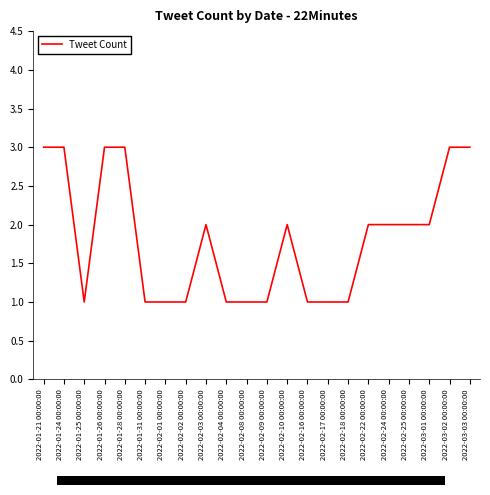

What position from the left is 2022-02-25 00:00:00?

19